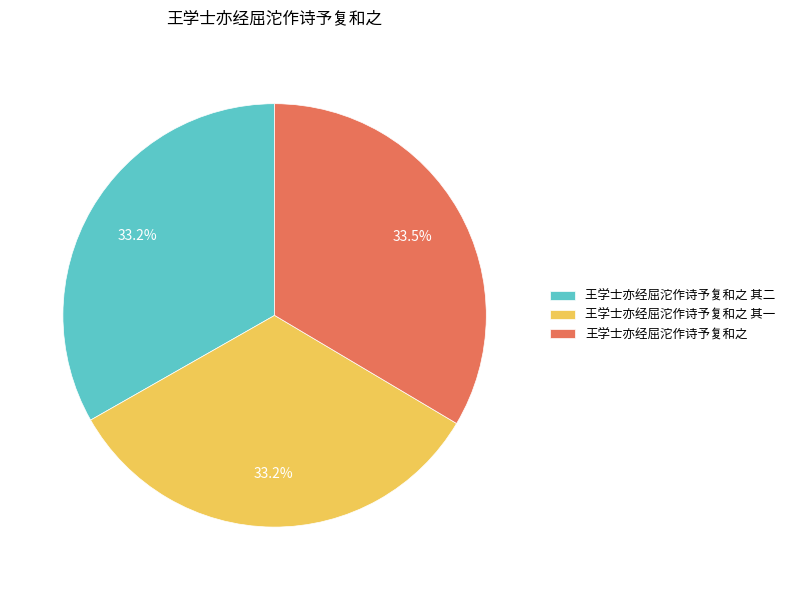

To the nearest percent, what is the combined percentage of 王学士亦经屈沱作诗予复和之 其一 and 王学士亦经屈沱作诗予复和之?

67%